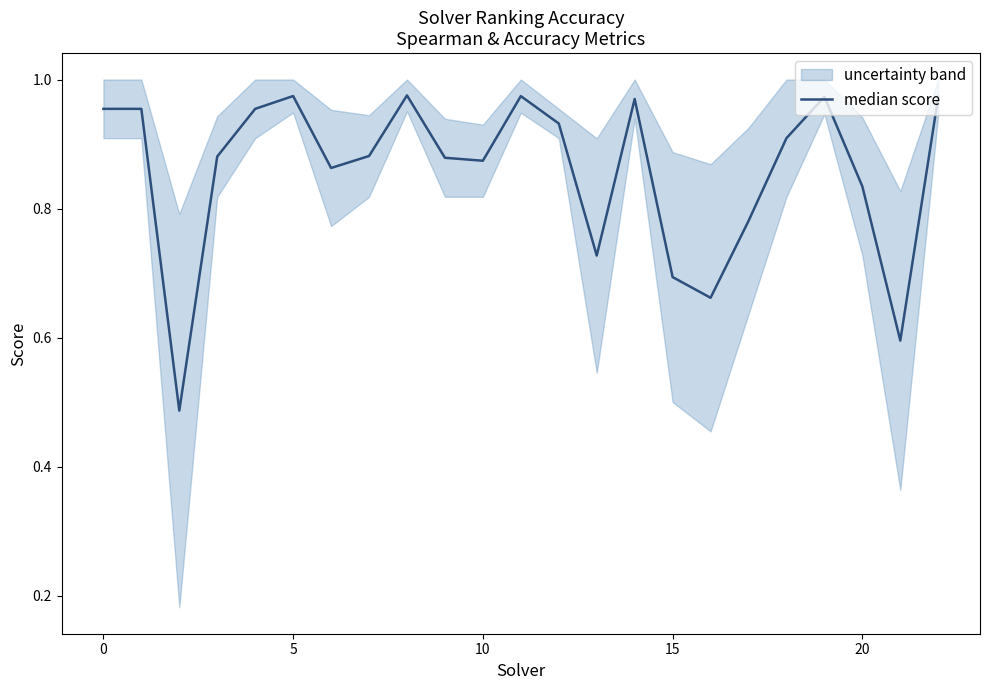

Reading right to left, extract all data points from this chart.

1.0	0.6	0.8	1.0	0.9	0.8	0.7	0.7	1.0	0.7	0.9	1.0	0.9	0.9	1.0	0.9	0.9	1.0	1.0	0.9	0.5	1.0	1.0